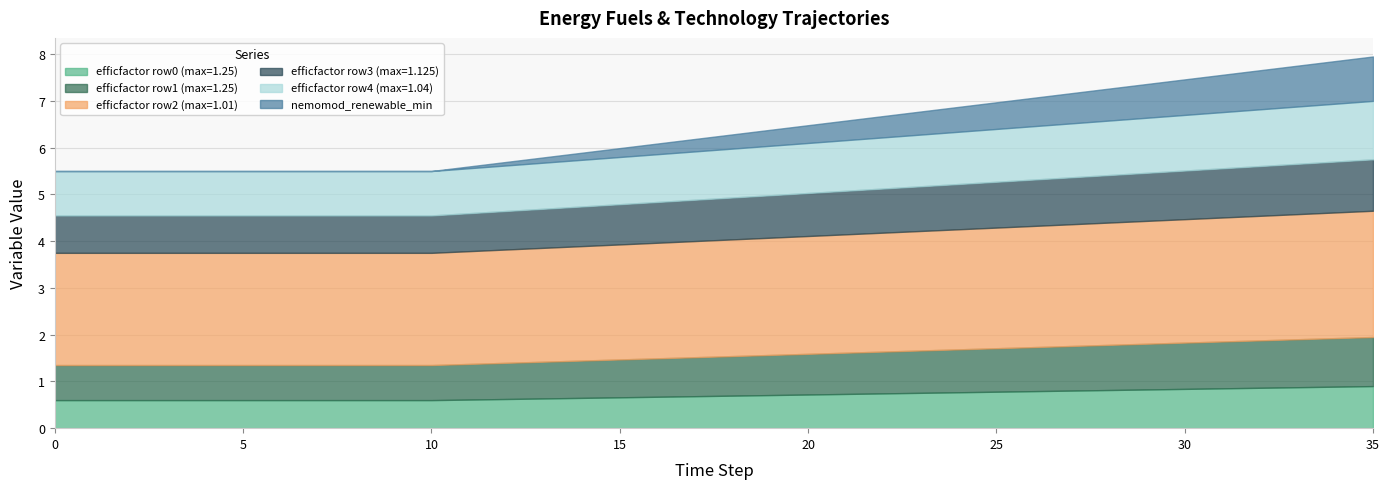

What is the average value of the row1 series?

0.9